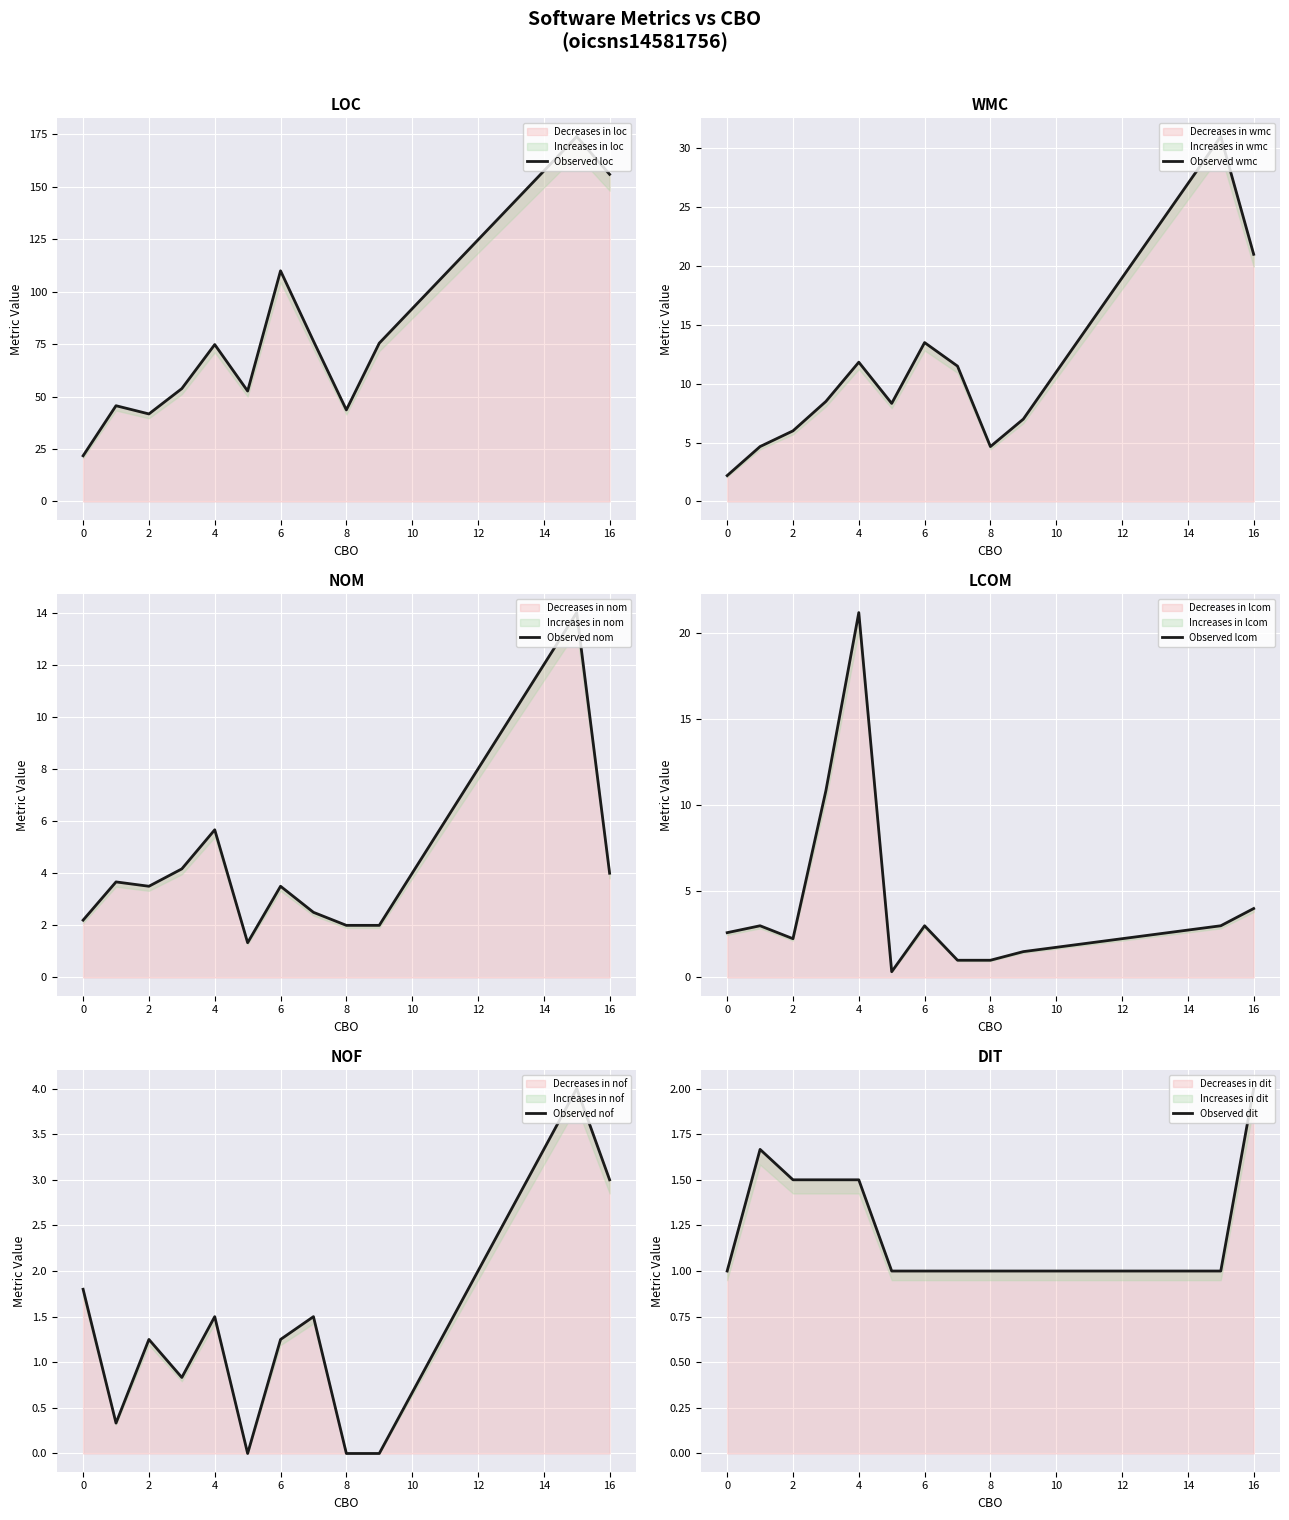

Count the number of data series in this chart.

6